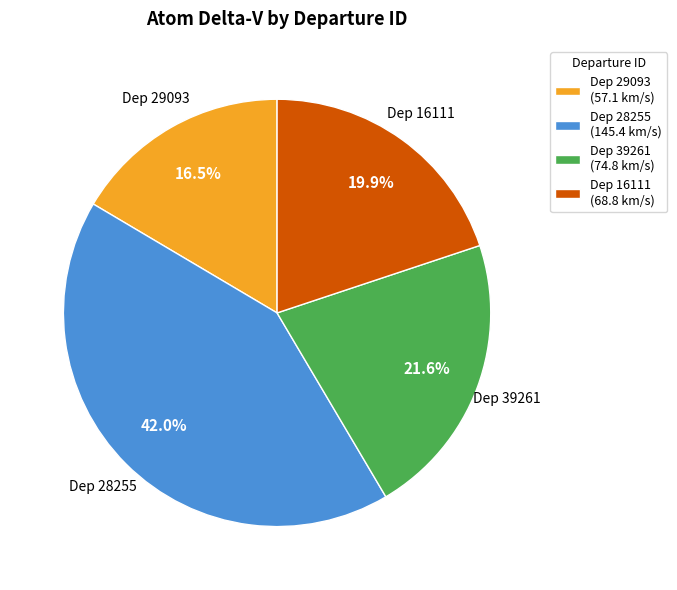

Rank the categories by value from lowest to highest.

Dep 29093 (57.1 km/s), Dep 16111 (68.8 km/s), Dep 39261 (74.8 km/s), Dep 28255 (145.4 km/s)